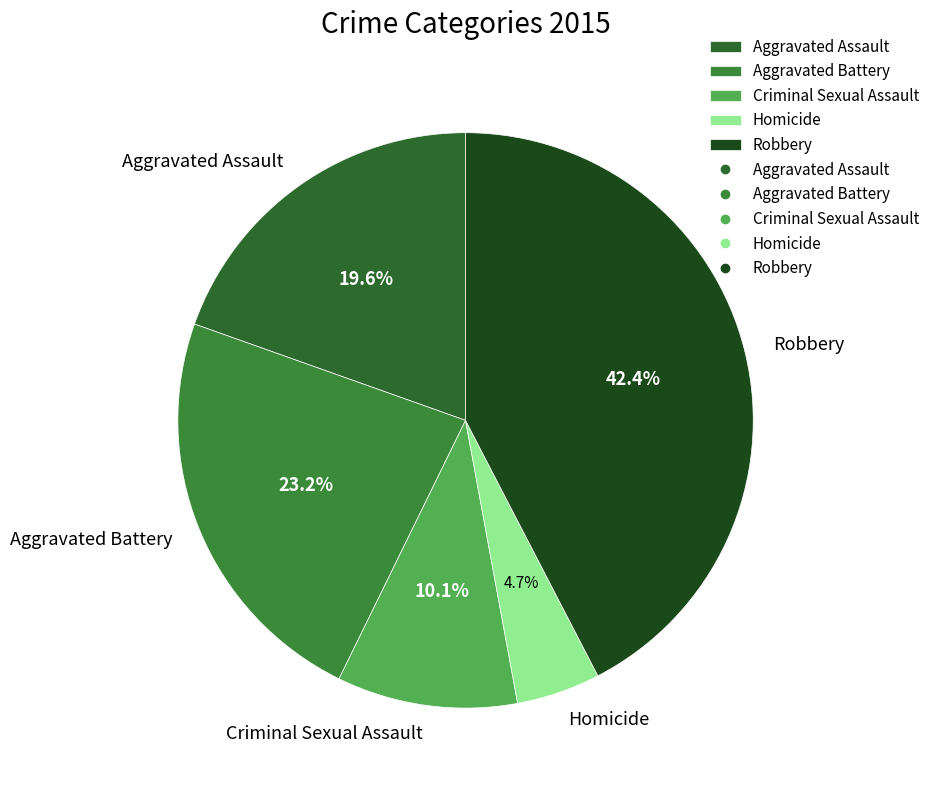

What is the ratio of the value at Robbery to the value at Aggravated Battery?

1.8